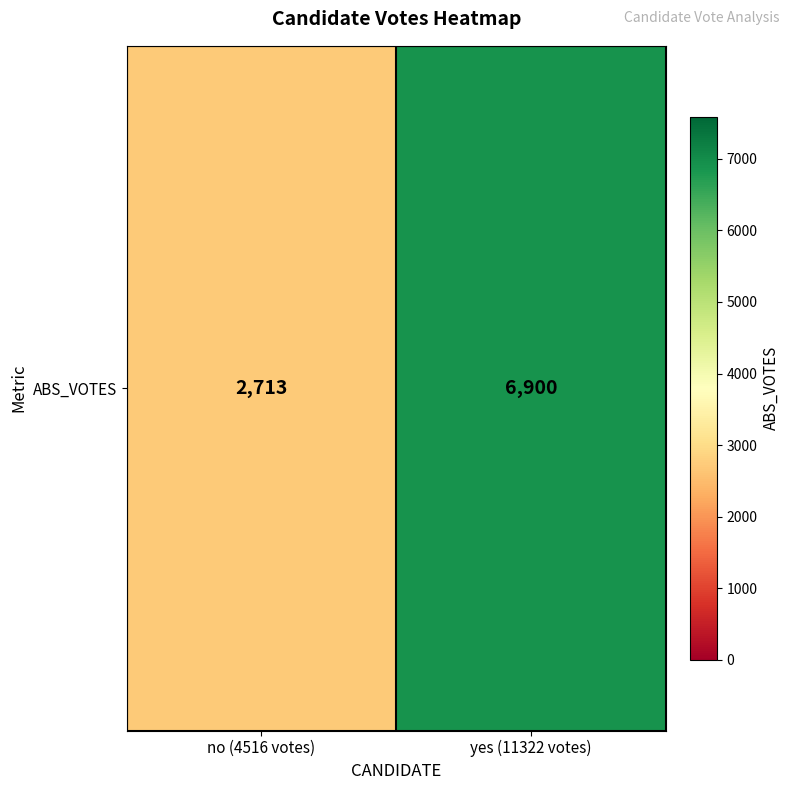

Is it true that the value at no (4516 votes) is 2713?

True